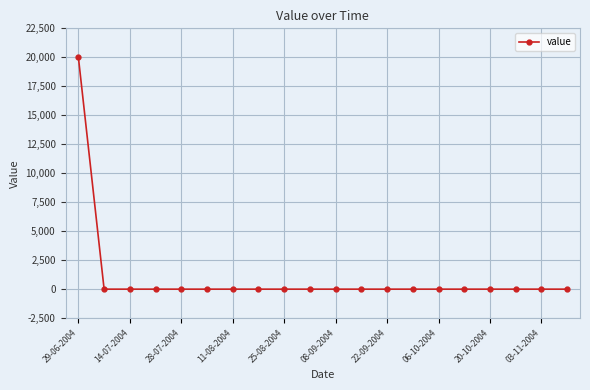

What is the maximum value shown in the chart?

20000